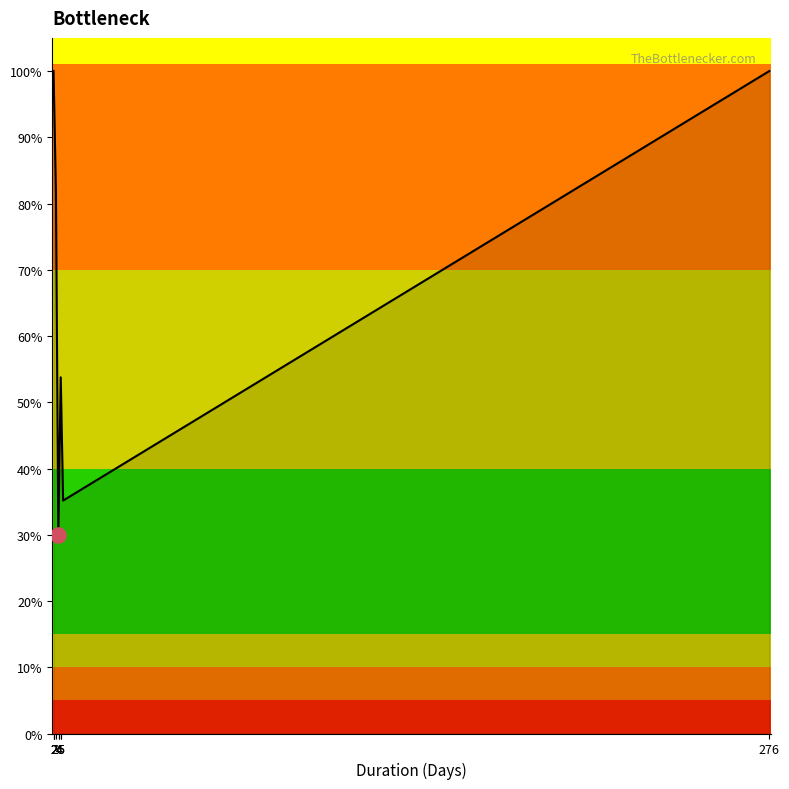

Does the chart have visible grid lines?

No